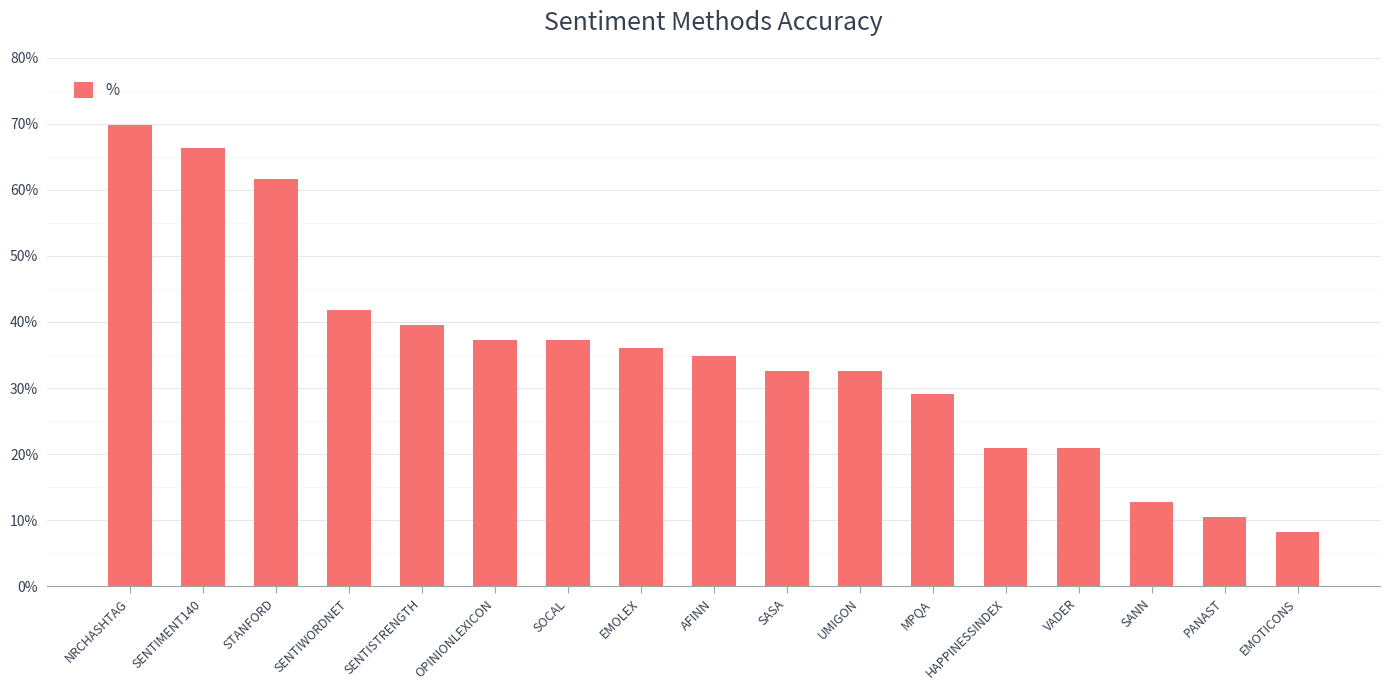

Does the chart contain stacked bars?

No